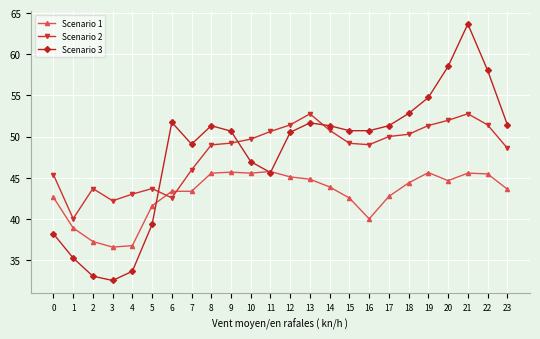

At which category does Scenario 2 reach its first local peak?

2